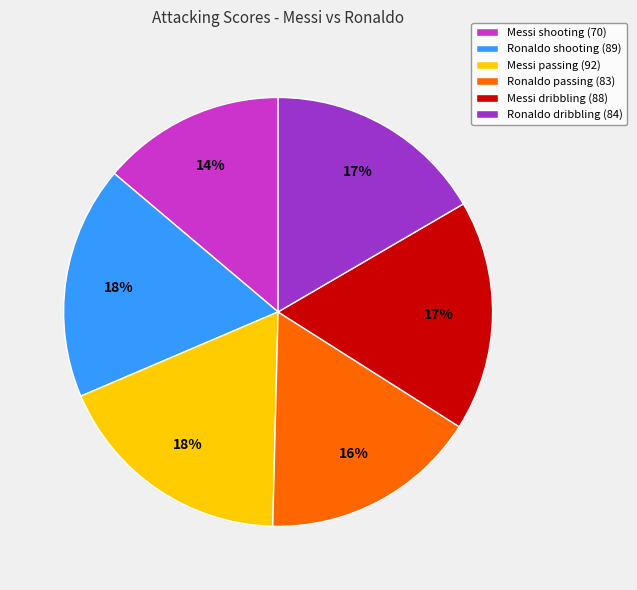

To the nearest percent, what portion does Ronaldo passing represent?

16%